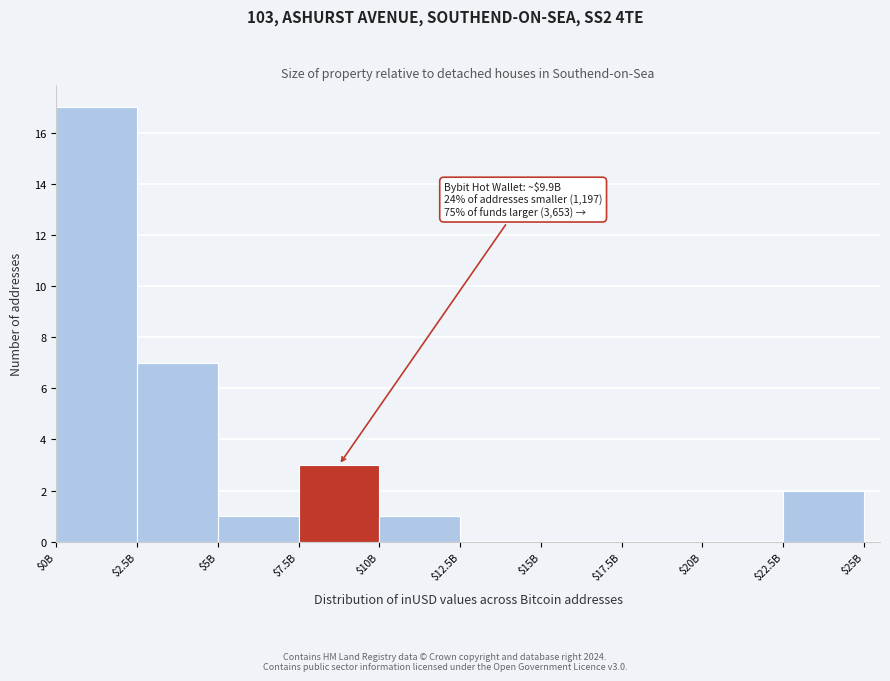

Which category has the highest value across all series?

$0B